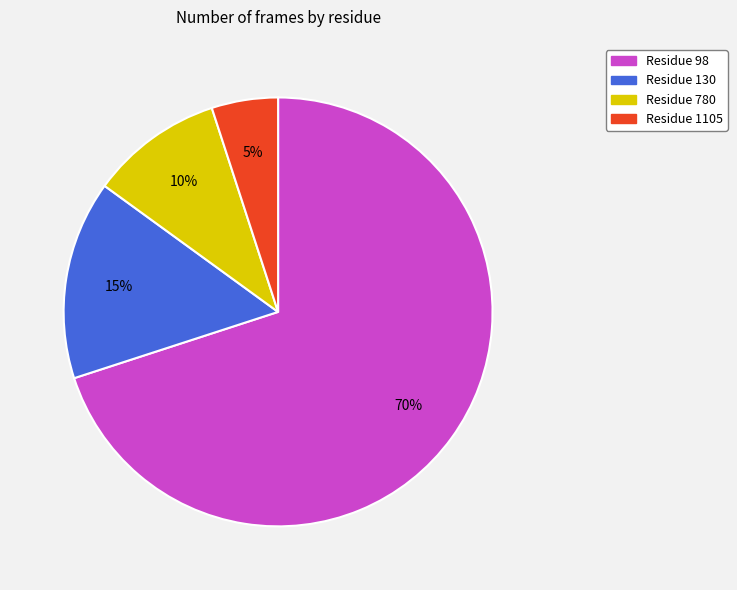

Does any single category account for the majority?

Yes